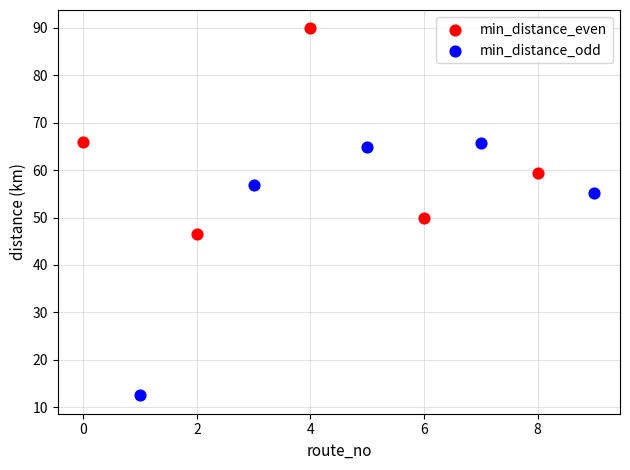

Which series reaches the maximum Y coordinate?

min_distance_even